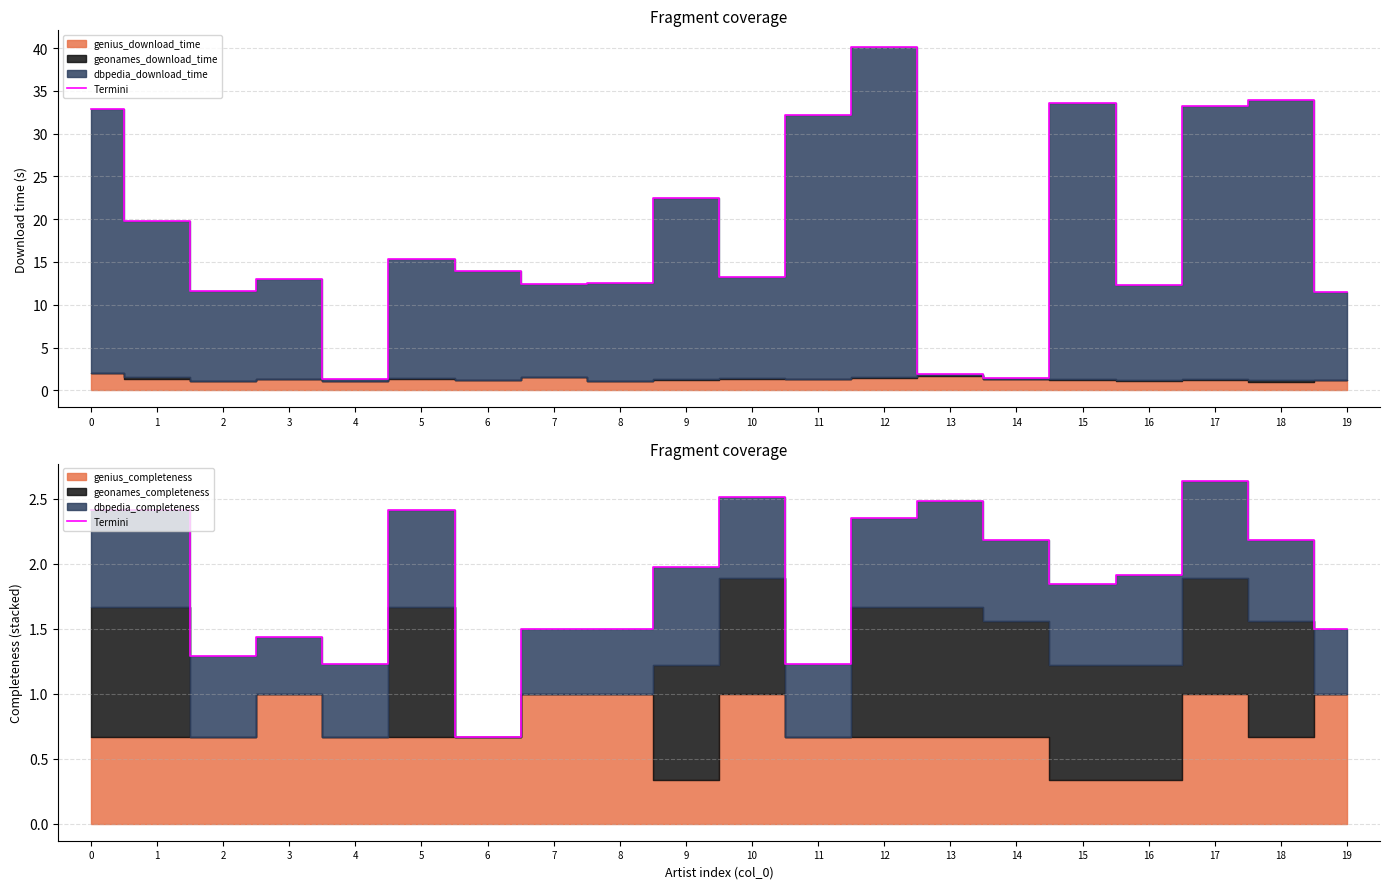

What is the minimum value shown in the chart?

0.7